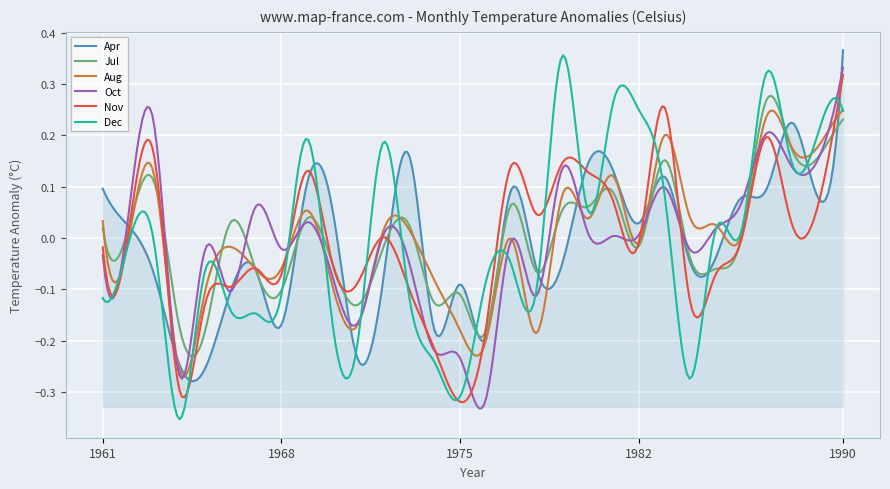

Rank the series by their maximum value, from lowest to highest.

Aug, Jul, Nov, Oct, Dec, Apr